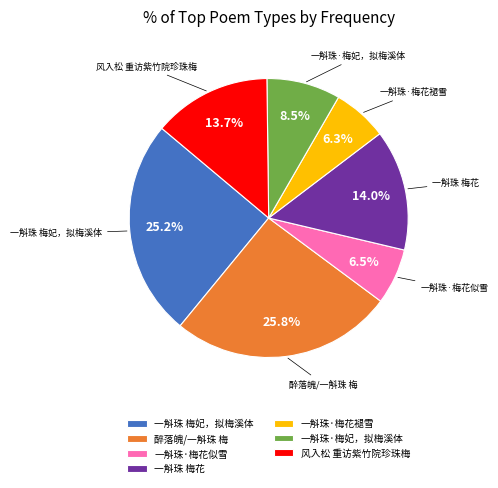

To the nearest percent, what is the difference between the 一斛珠·梅花似雪 and 一斛珠·梅妃，拟梅溪体 slice percentages?

2%